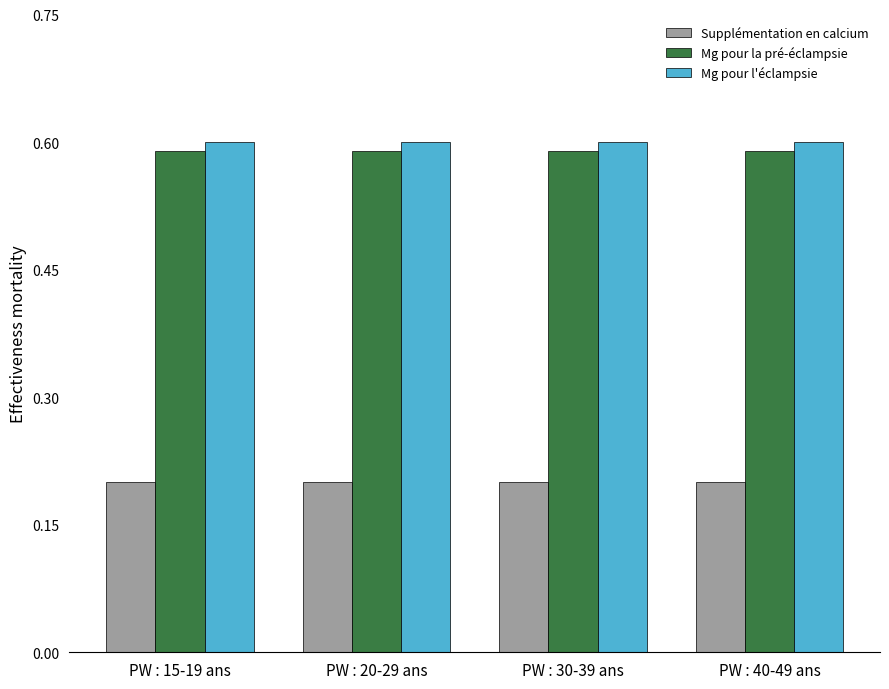

What is the sum of the Mg pour la pré-éclampsie values at PW : 40-49 ans and PW : 15-19 ans?

1.2